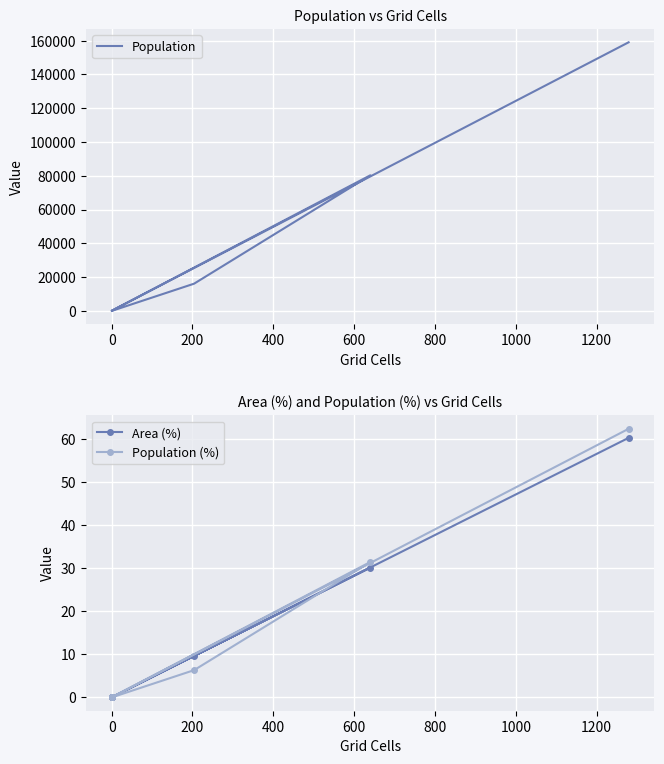

The value of Population at 800 is 77201.2. True or false?

False